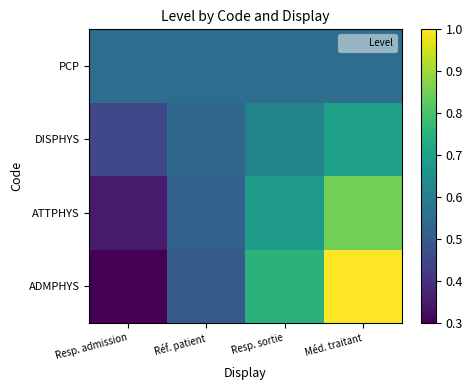

Reading left to right, transcribe all the data shown in this chart.

ADMPHYS: Resp. admission=0.2	Réf. patient=0.5	Resp. sortie=0.8	Méd. traitant=1.0
ATTPHYS: Resp. admission=0.3	Réf. patient=0.5	Resp. sortie=0.7	Méd. traitant=0.8
DISPHYS: Resp. admission=0.4	Réf. patient=0.5	Resp. sortie=0.6	Méd. traitant=0.7
PCP: Resp. admission=0.6	Réf. patient=0.6	Resp. sortie=0.6	Méd. traitant=0.6